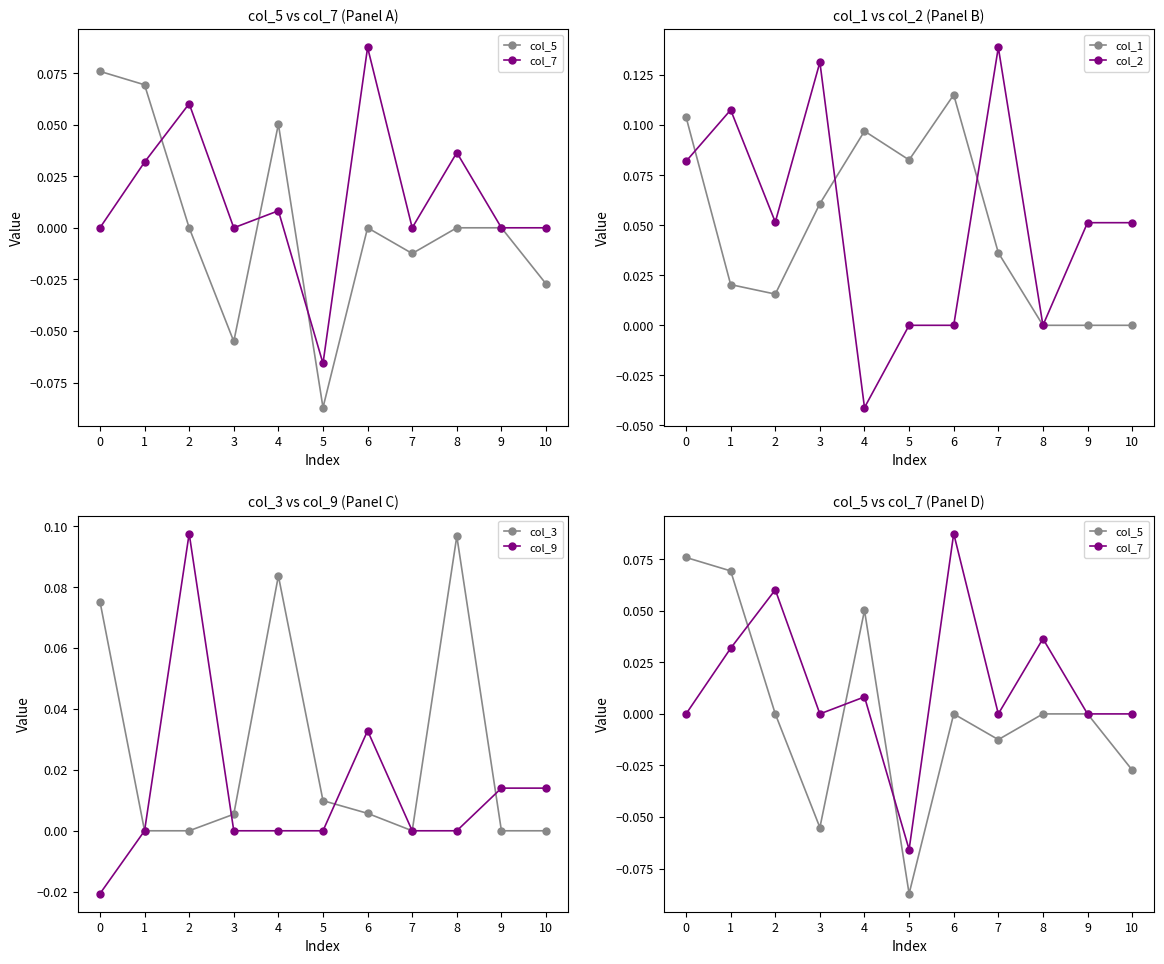

Reading left to right, extract all data points from this chart.

col_5: 0.1	0.1	0.0	-0.1	0.1	-0.1	0.0	-0.0	0.0	0.0	-0.0
col_7: 0.0	0.0	0.1	0.0	0.0	-0.1	0.1	0.0	0.0	0.0	0.0
col_1: 0.1	0.0	0.0	0.1	0.1	0.1	0.1	0.0	0.0	0.0	0.0
col_2: 0.1	0.1	0.1	0.1	-0.0	0.0	0.0	0.1	0.0	0.1	0.1
col_3: 0.1	0.0	0.0	0.0	0.1	0.0	0.0	0.0	0.1	0.0	0.0
col_9: -0.0	0.0	0.1	0.0	0.0	0.0	0.0	0.0	0.0	0.0	0.0